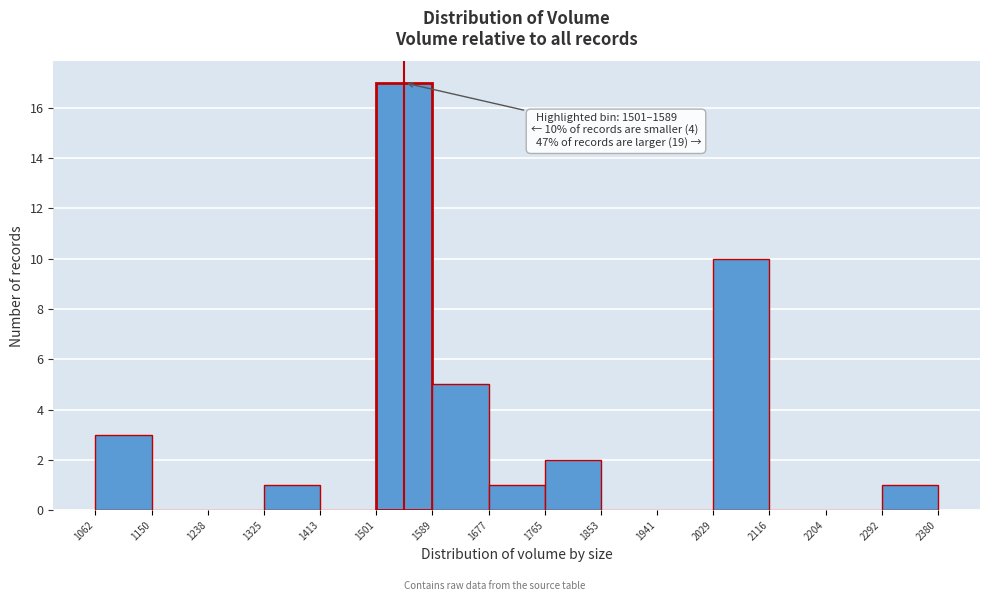

Over which range of the x-axis is the bar tallest?

1501 to 1589